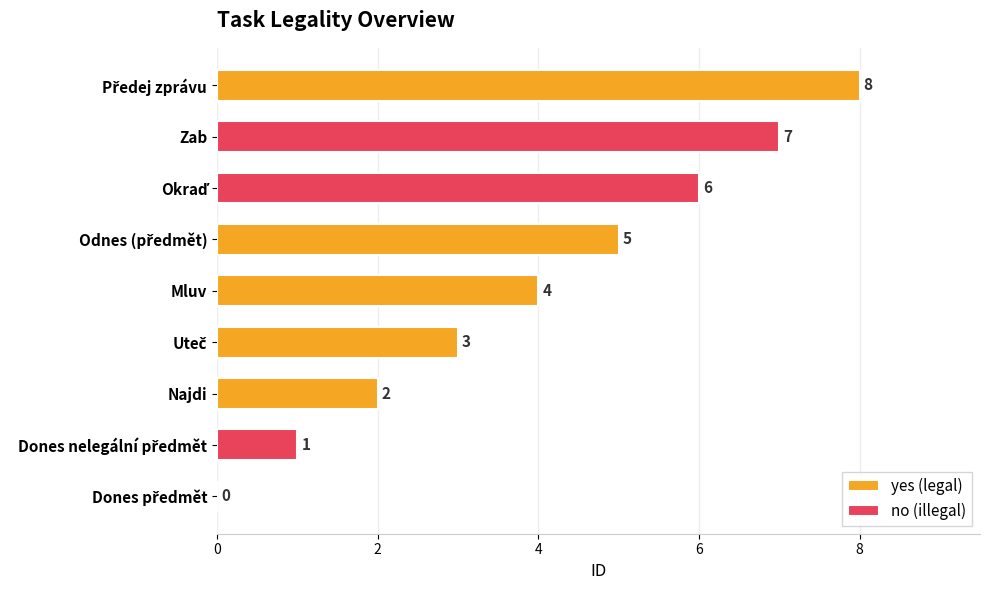

Is it true that no (illegal) equals 1 at Dones nelegální předmět?

True